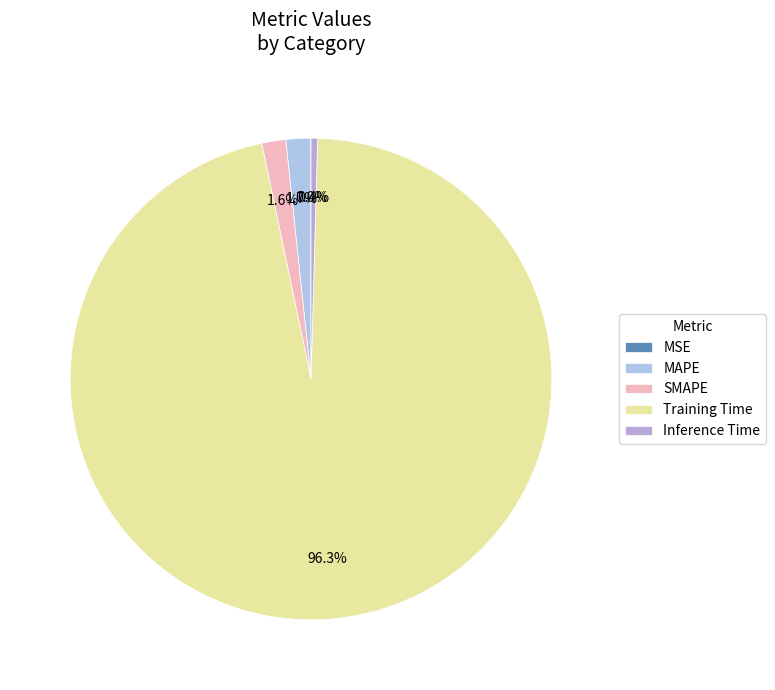

What percentage is NOT represented by MSE?

100.0%